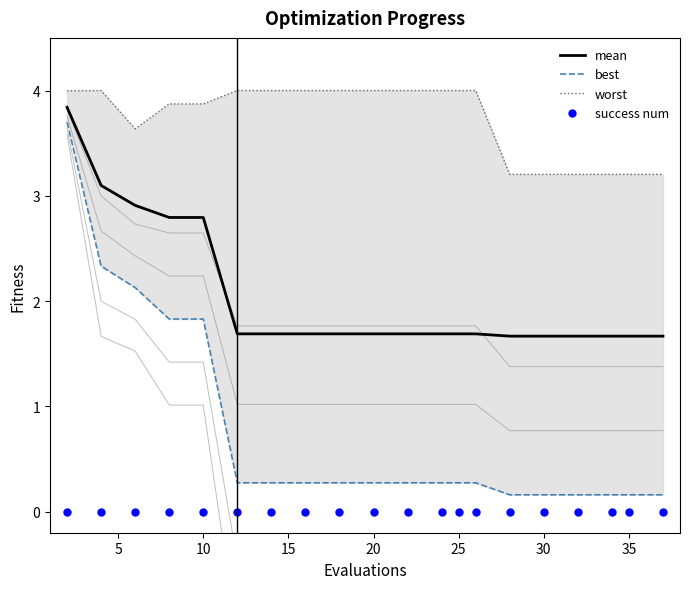

True or false: mean has more than 0 points higher than both neighbors.

False